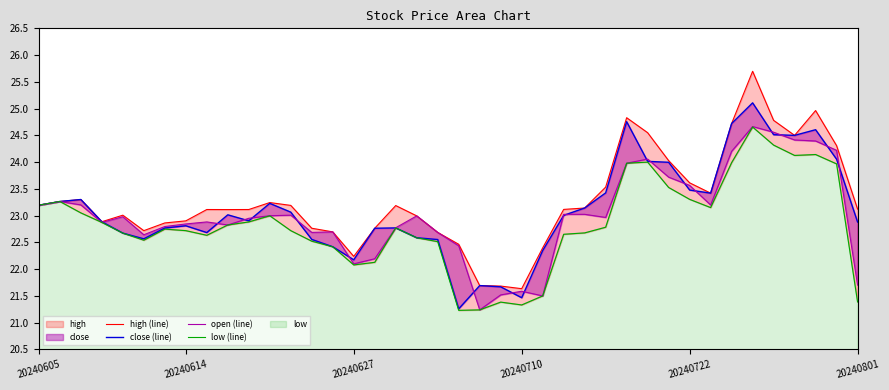

At how many categories does at least one series exceed 24?

9